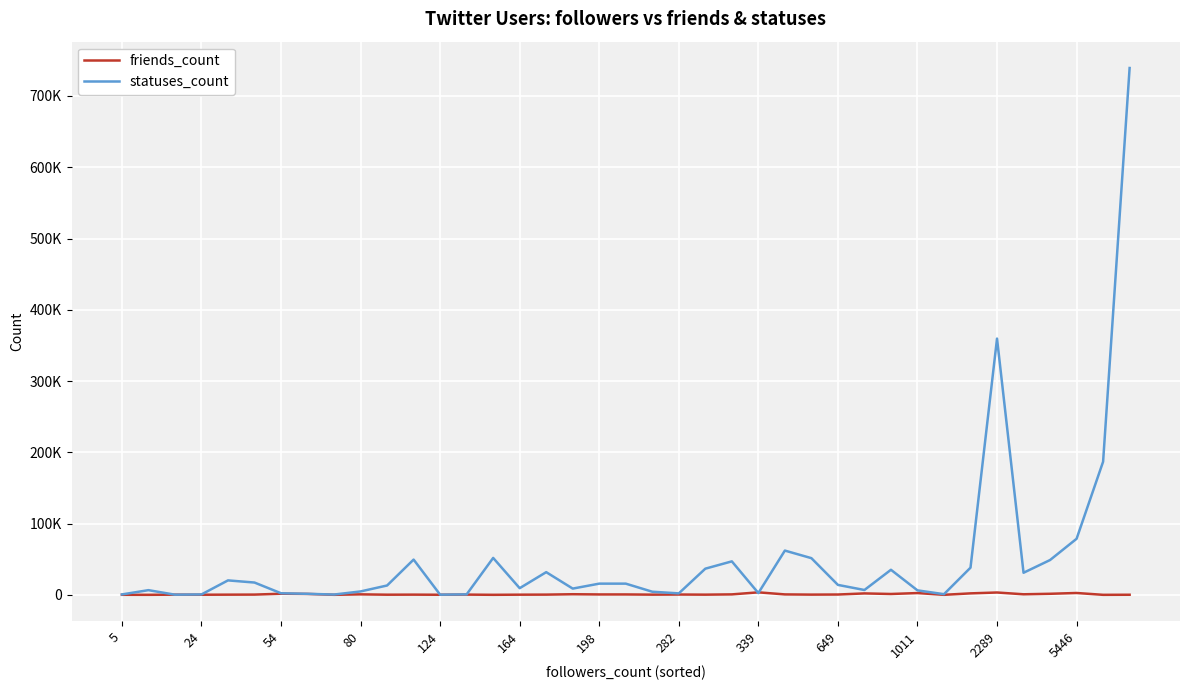

Is this an area chart (filled region under the line)?

No